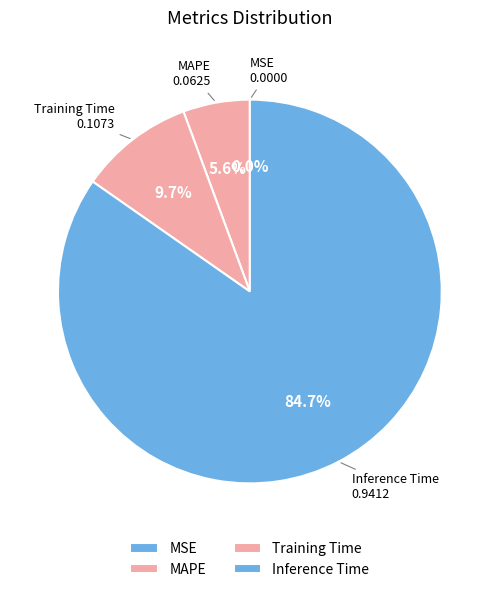

True or false: SMAPE accounts for 14% of the total.

False